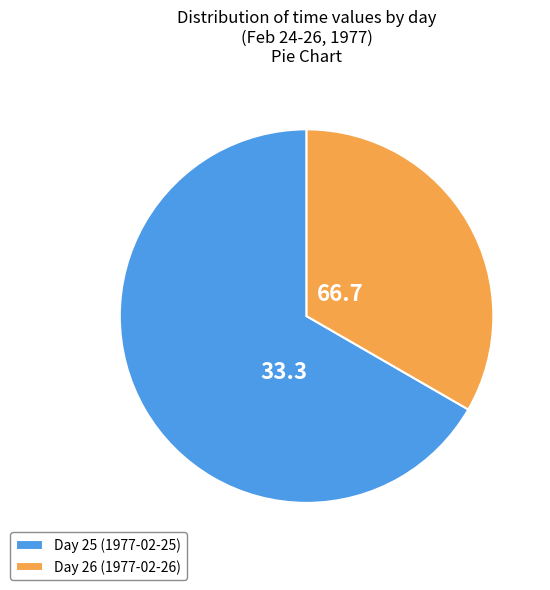

Is there a majority slice in this chart?

Yes